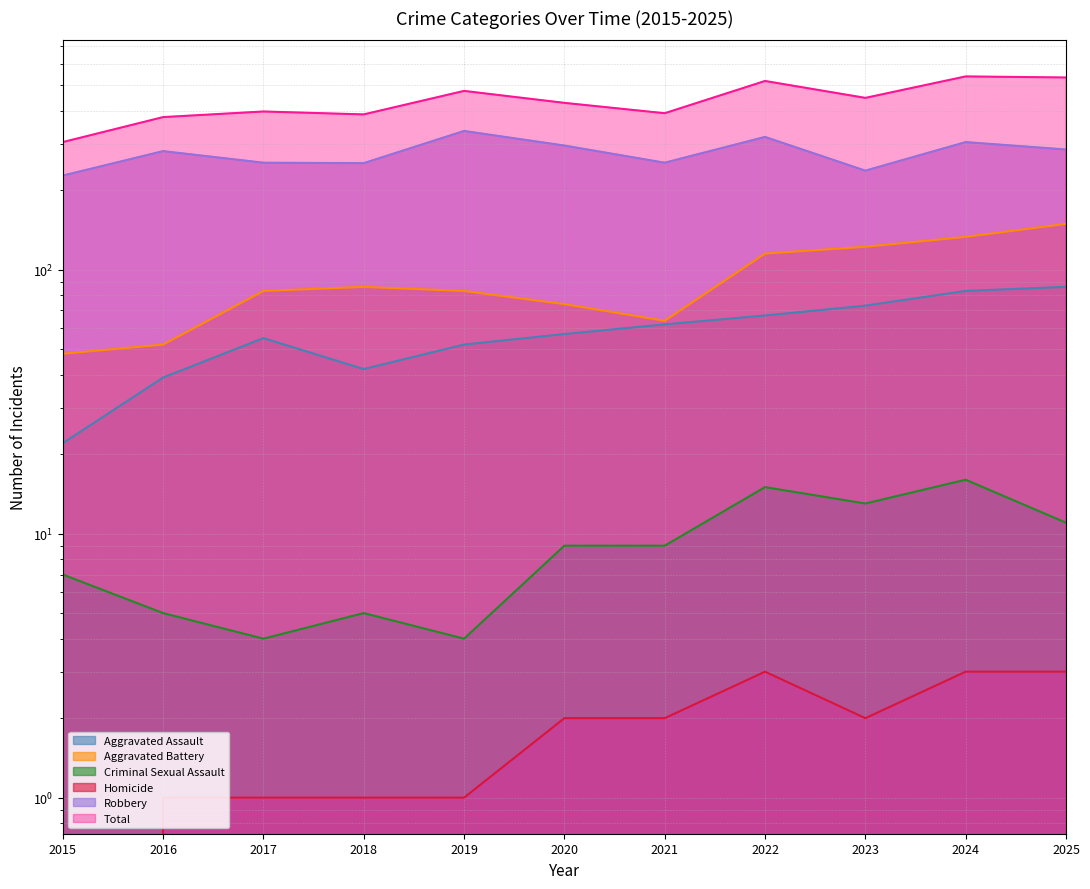

True or false: Total and Homicide cross at least once.

False